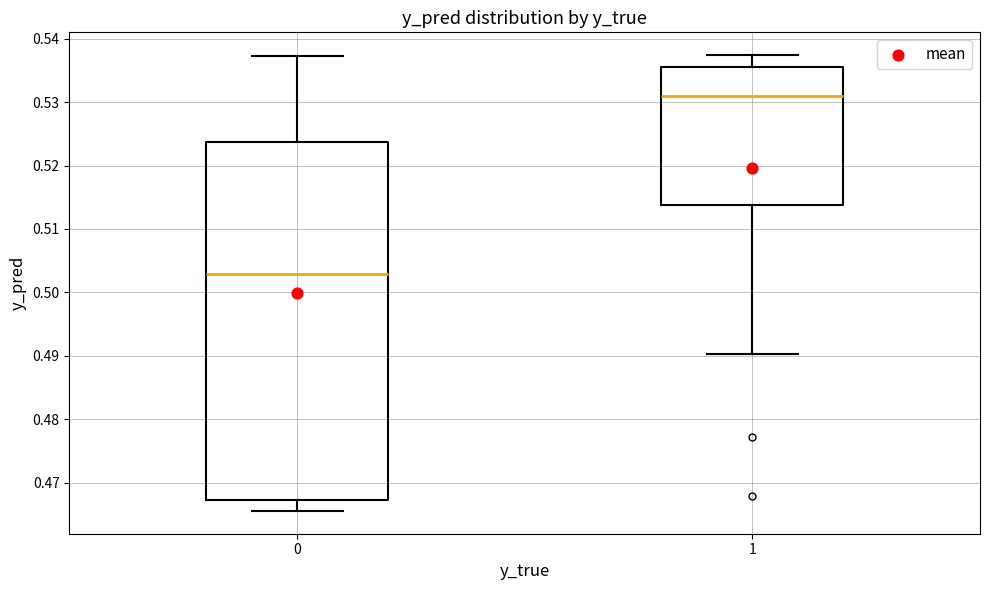

Which box's median line is the highest?

1